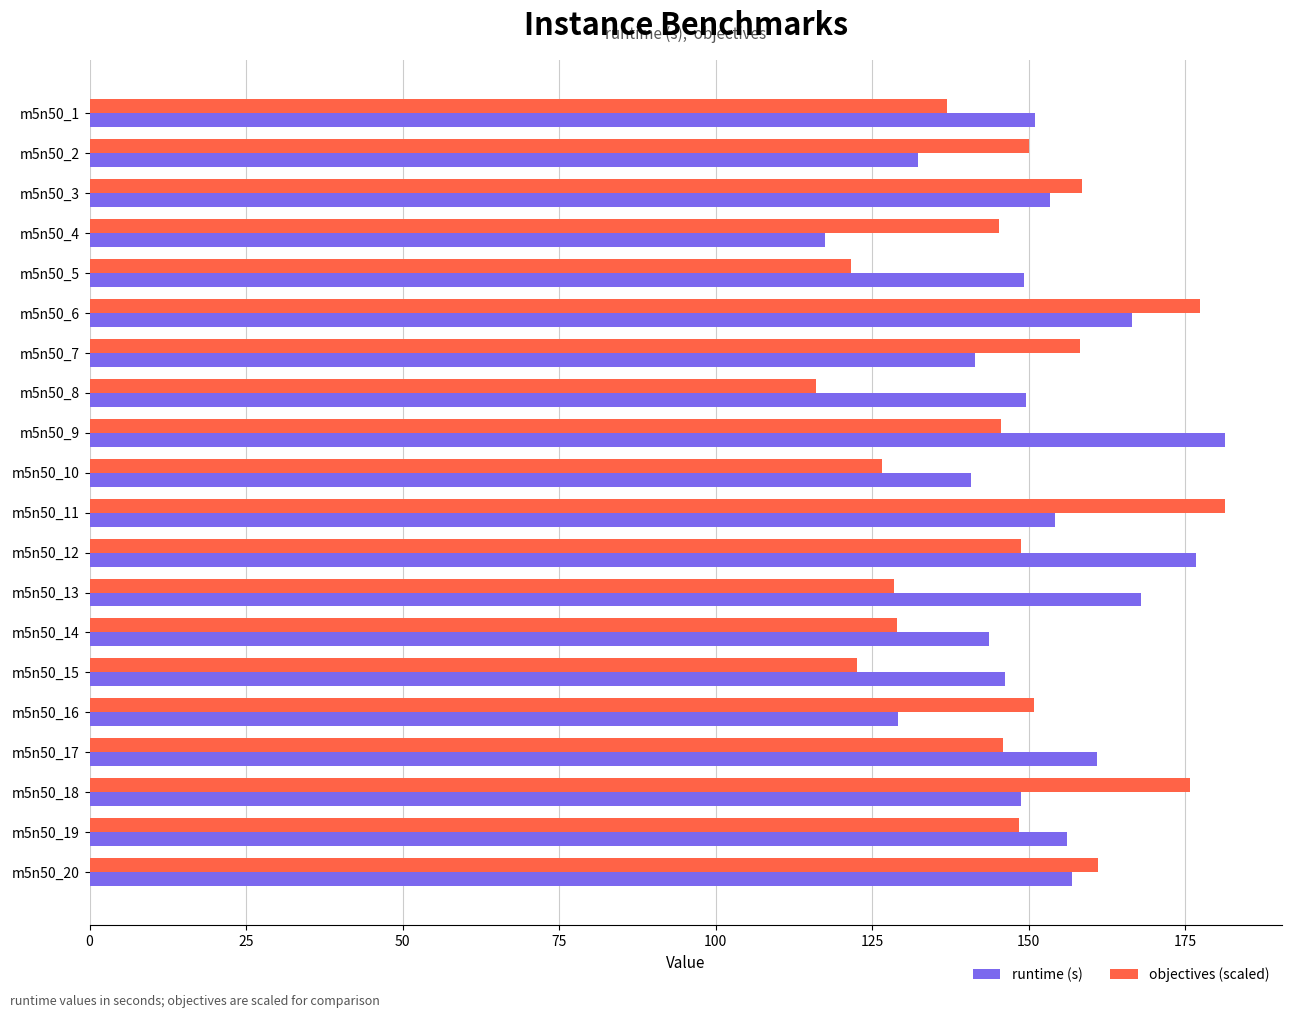

The runtime (s) series shows 156.2 at m5n50_19. True or false?

True